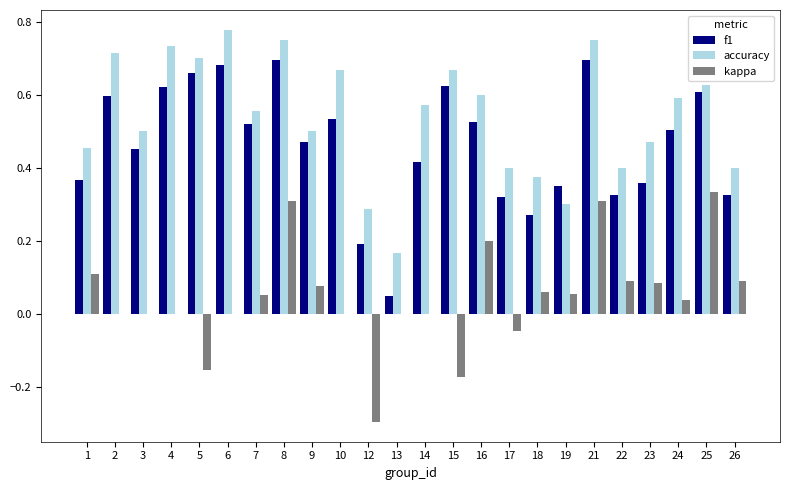

Between 4 and 12, which series saw the biggest shift?

accuracy